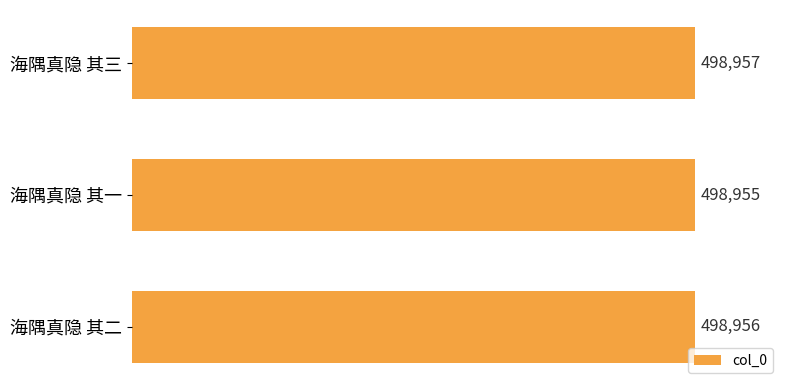

What is the ratio of the value at 海隅真隐 其二 to the value at 海隅真隐 其一?

1.0